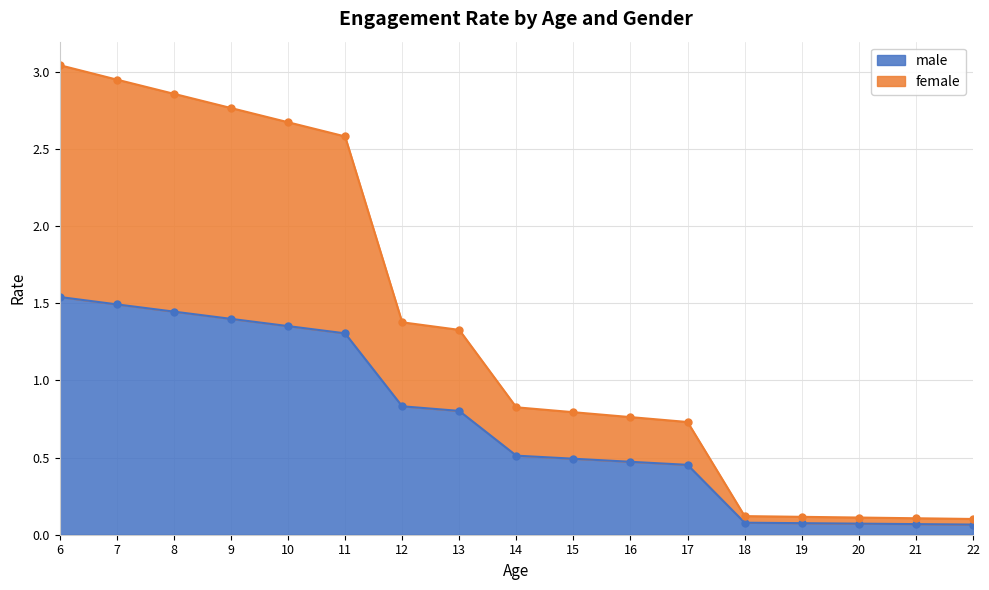

Does the chart display data point markers on the line(s)?

Yes